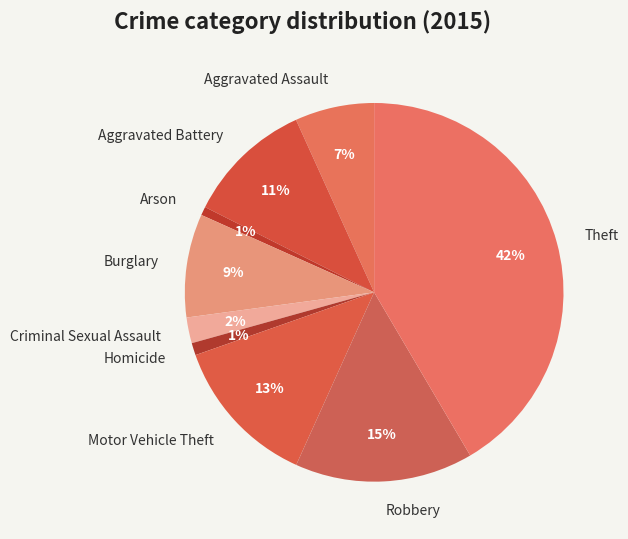

To the nearest percent, what percentage of the pie is Arson?

1%